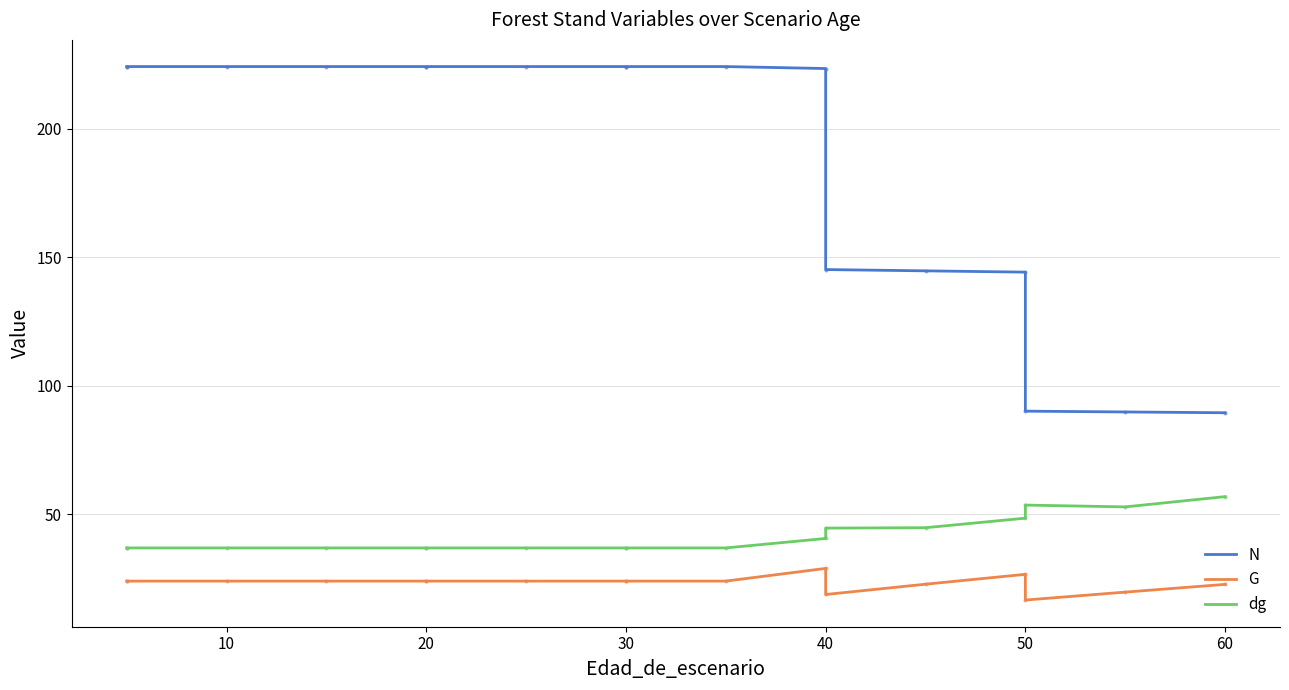

Which has a higher value, 60 or 40?

40